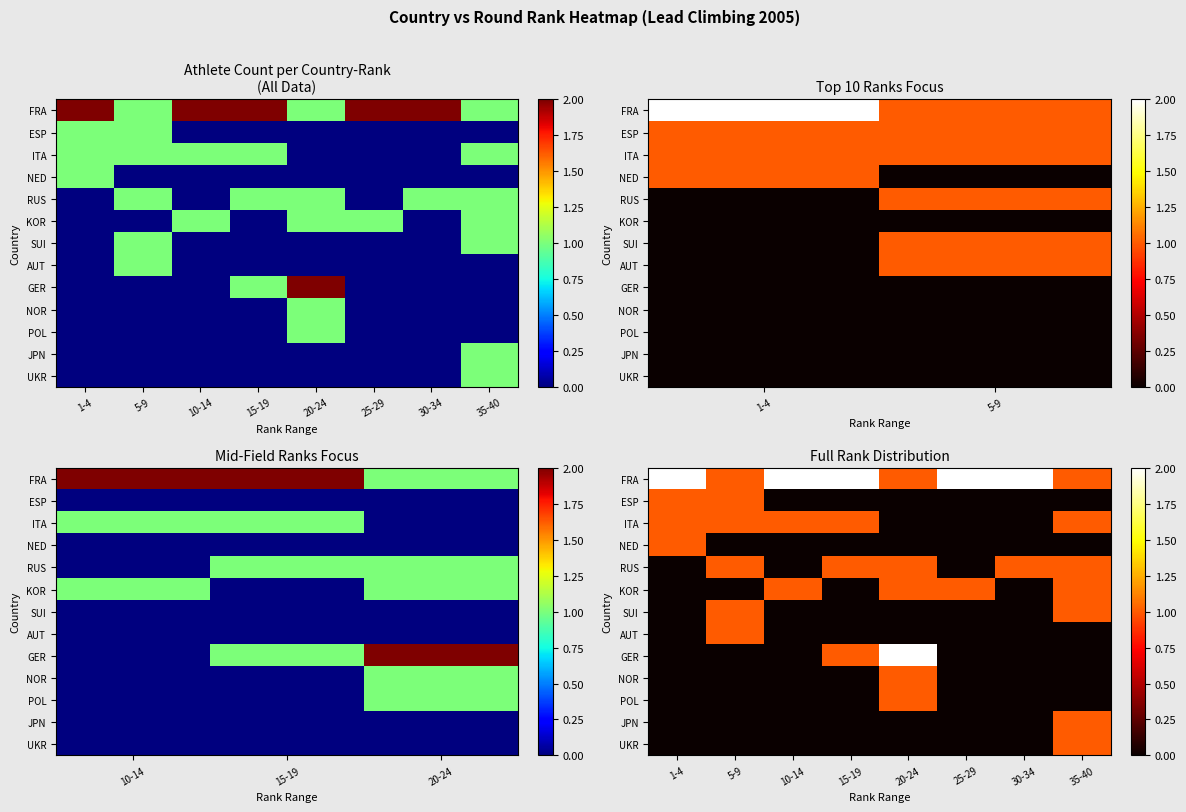

Read the ITA value at 15-19.

1